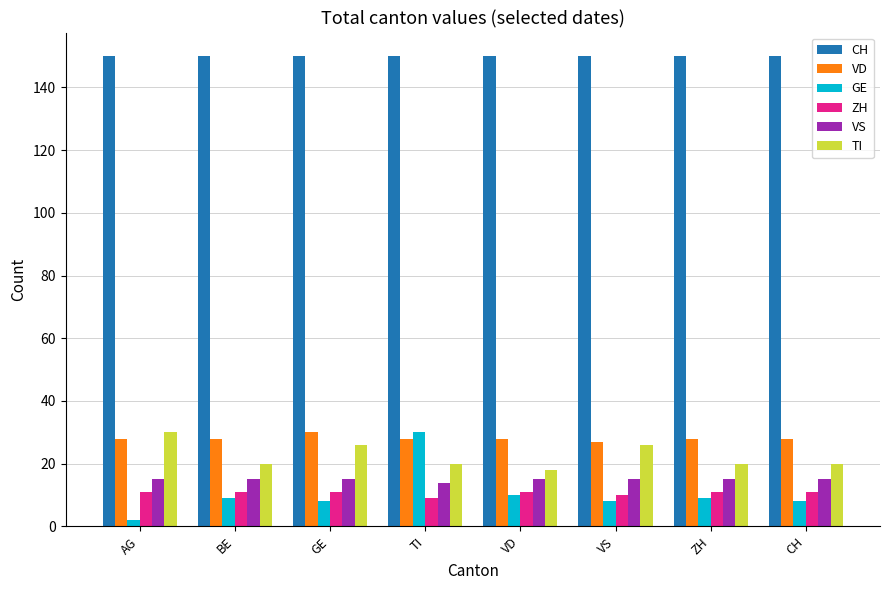

What is the sum of the CH values at BE and AG?

300